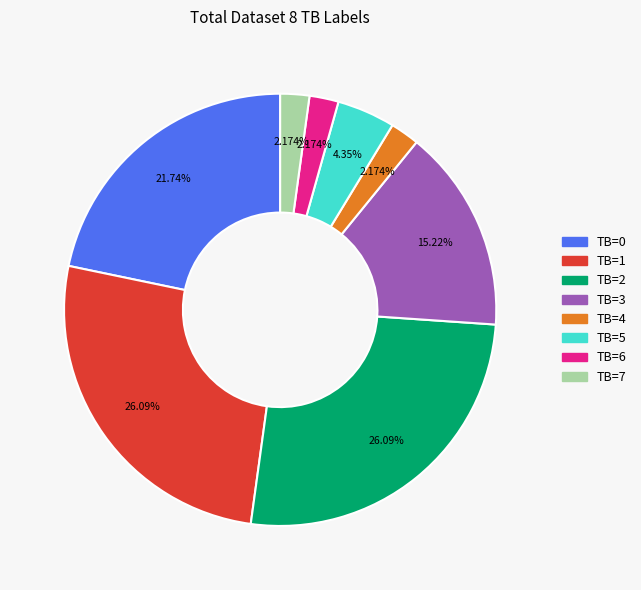

Does TB=4 represent more than half of the total?

No